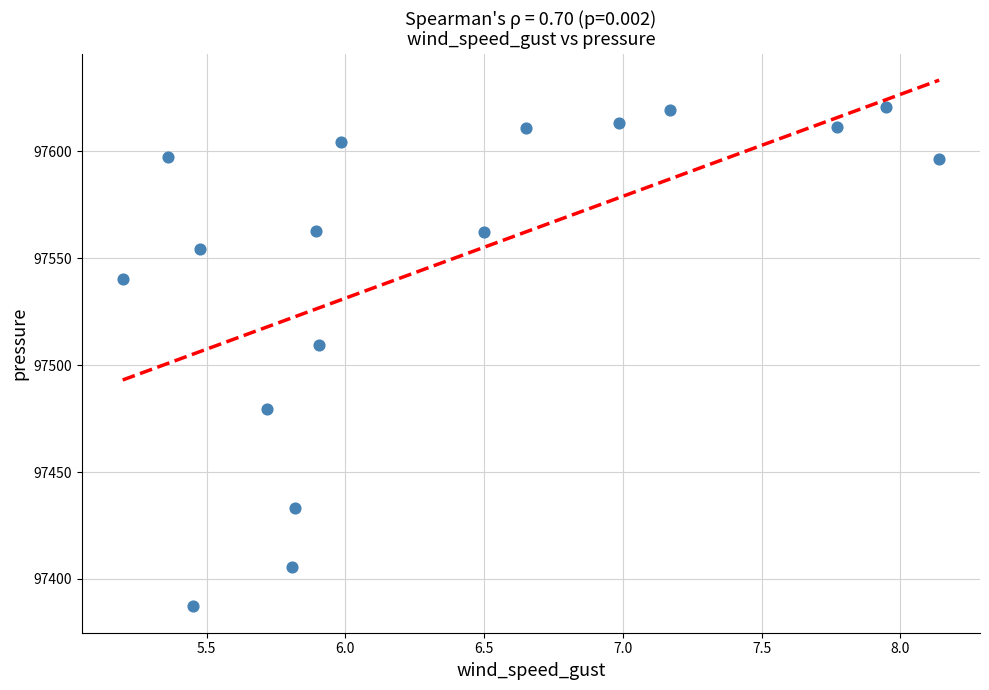

What Y value in the scatter plot is closest to 97503?

97509.2